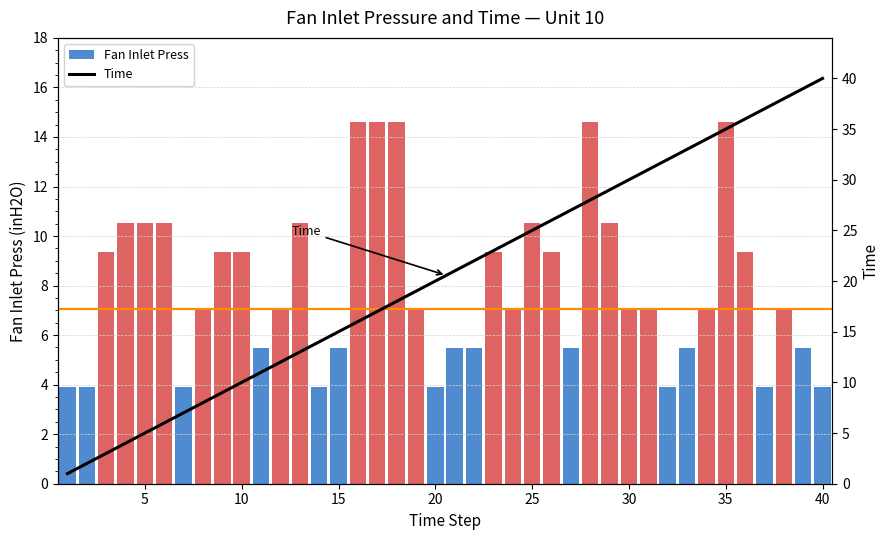

What is the lowest value of the Fan Inlet Press series?

3.9